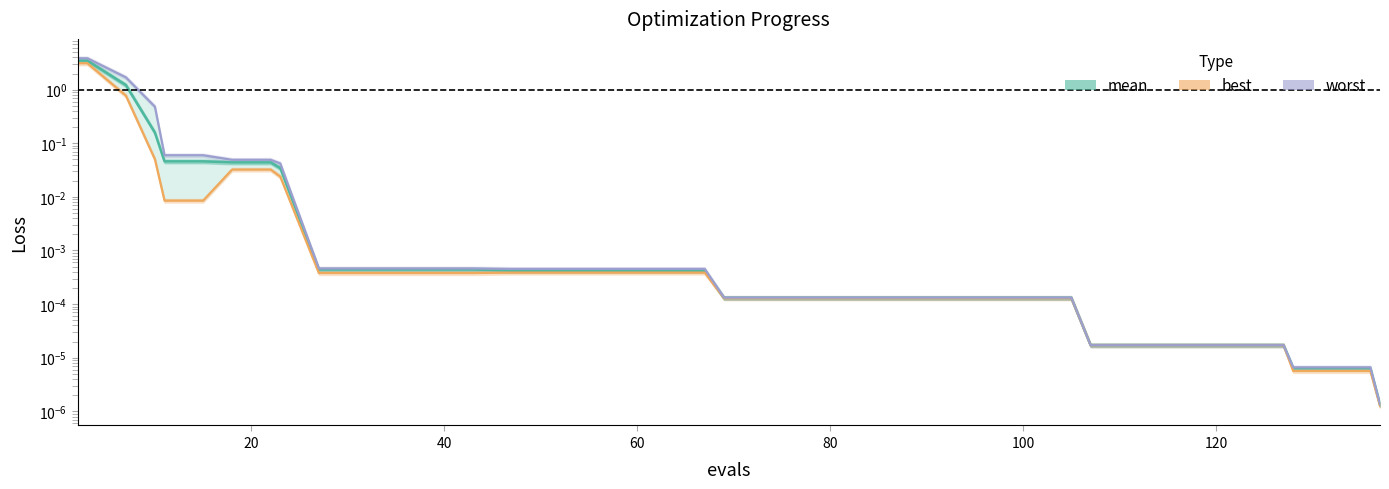

What is the difference between the maximum and minimum values in the mean series?

3.5